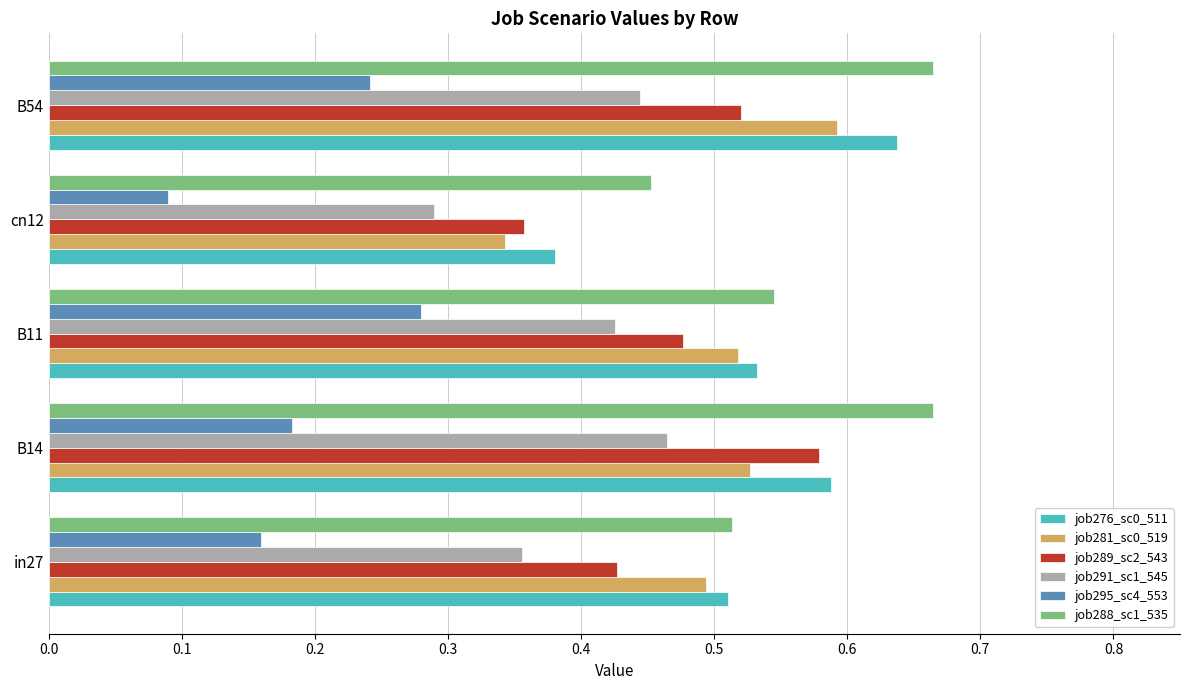

What is the total value across all series at B11?

2.8